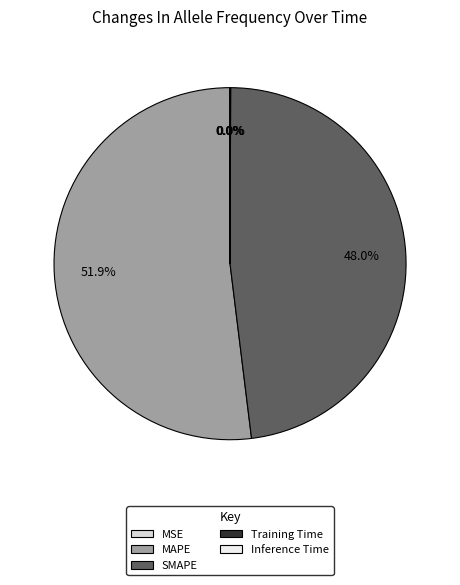

How many segments does this pie chart have?

5